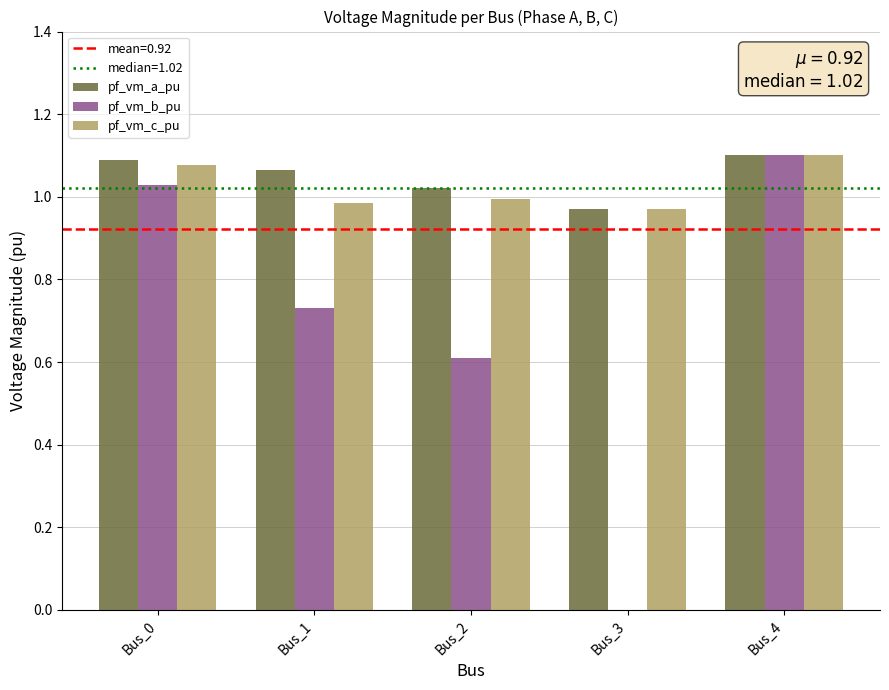

At which category is the sum across all series the highest?

Bus_4